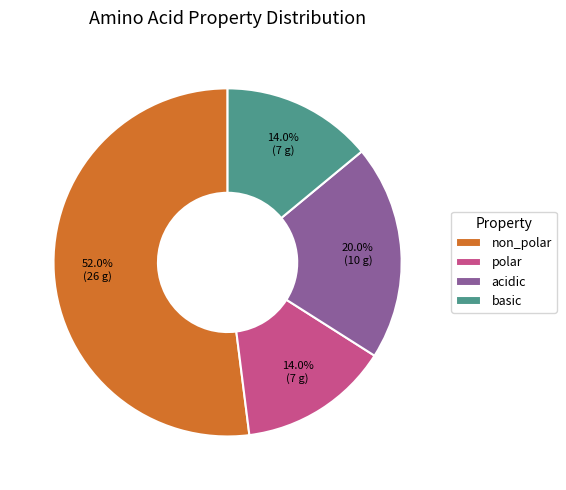

True or false: non_polar accounts for 52% of the total.

True